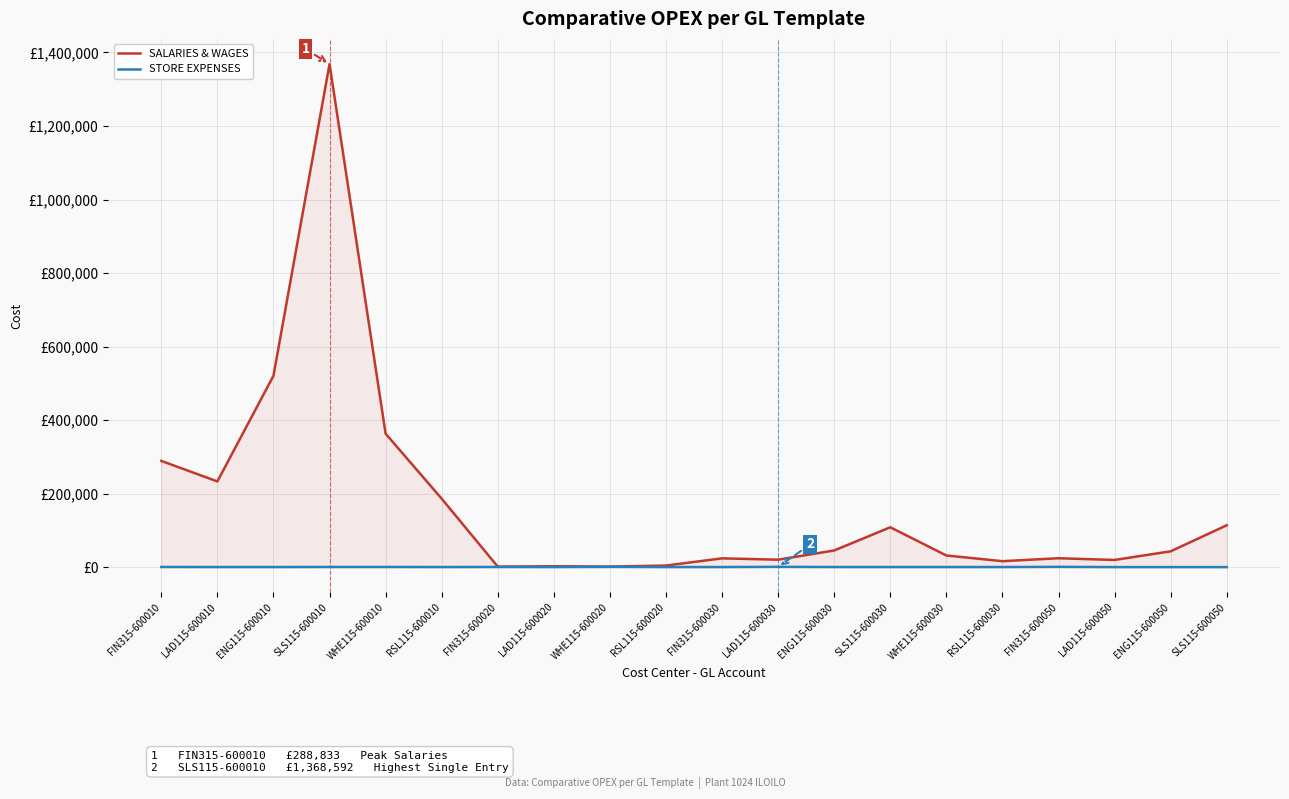

Reading left to right, list all the values displayed in this chart.

SALARIES & WAGES: 288833.0	233076.8	520488.7	1368592.0	362983.1	186111.1	1222.9	2241.8	1450.0	4173.2	23756.2	20165.0	45195.0	108330.0	31590.0	16085.0	24069.4	19395.8	42925.5	113770.9
STORE EXPENSES: 284.9	142.4	142.4	284.9	284.9	142.4	284.9	142.4	554.9	142.4	142.4	654.9	186.0	142.4	142.4	142.4	608.4	0.0	0.0	0.0